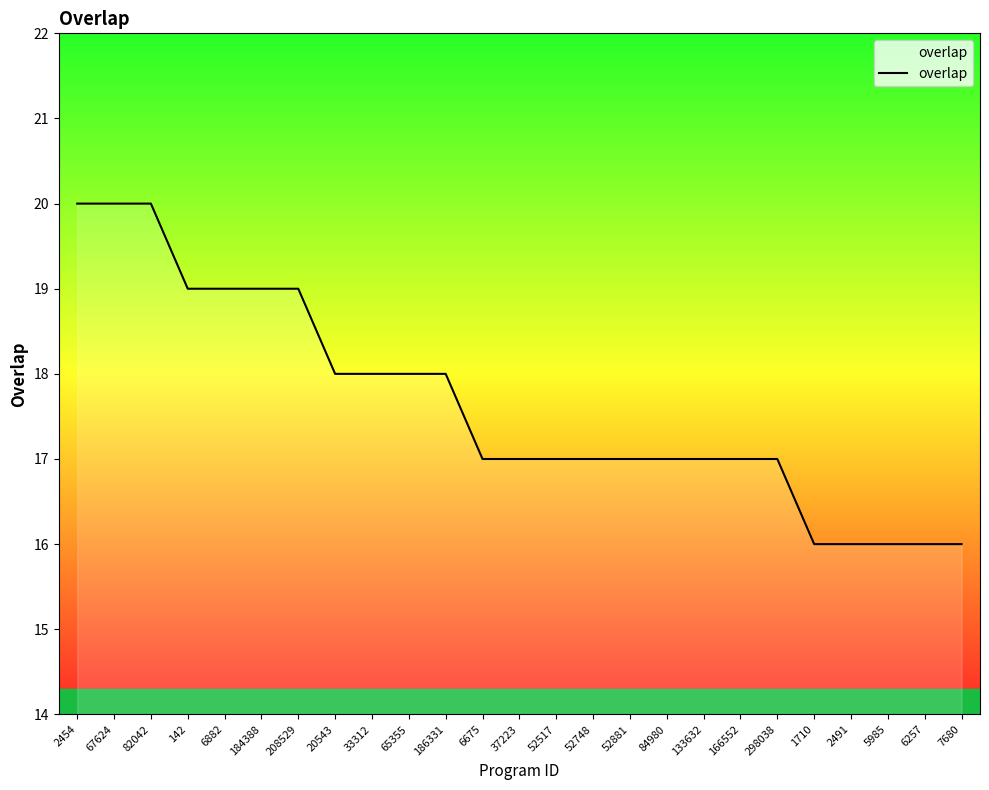

Approximately how many times larger is the value at 133632 compared to 298038?

1.0